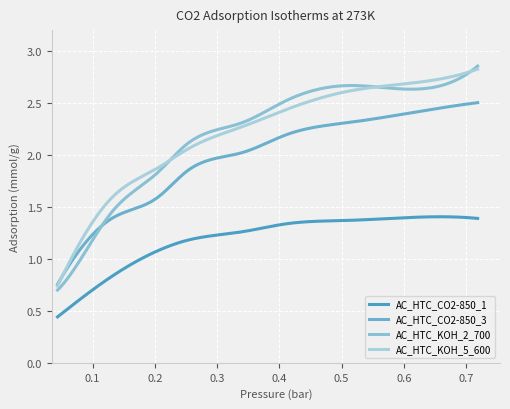

Which series has the largest total across all categories?

AC_HTC_KOH_5_600